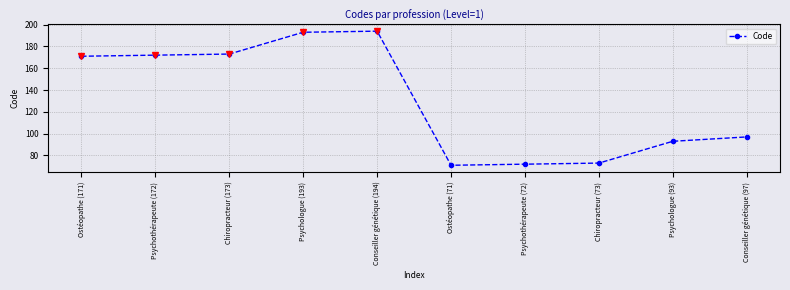

At which label is the value closest to 132?

Conseiller génétique (97)